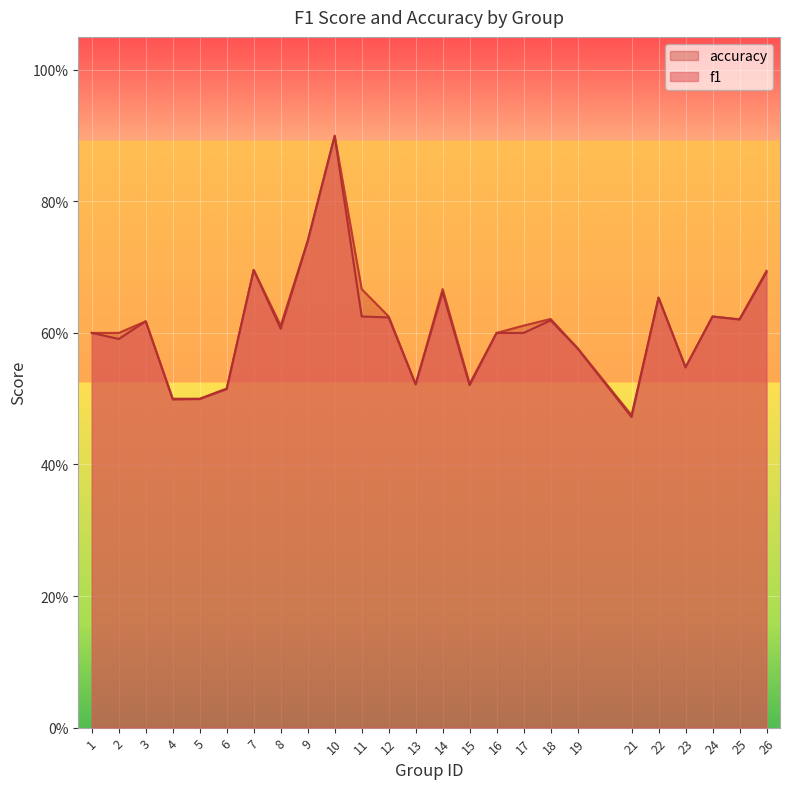

True or false: accuracy and f1 intersect in this chart.

False